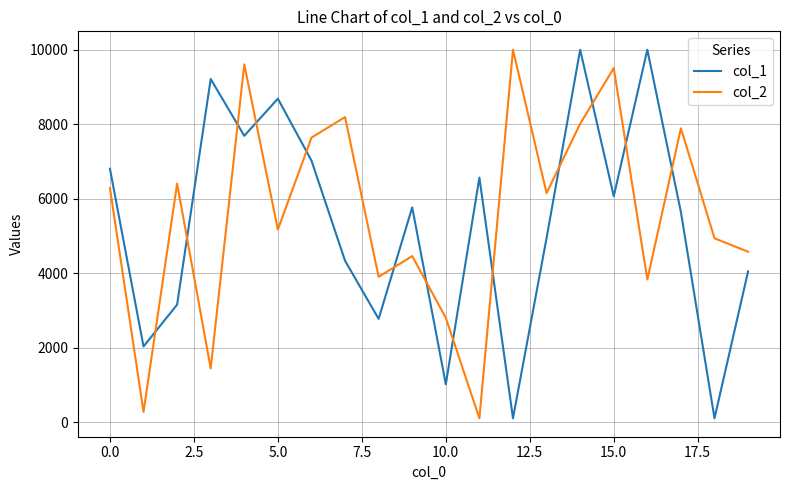

True or false: col_1 and col_2 cross at least once.

True